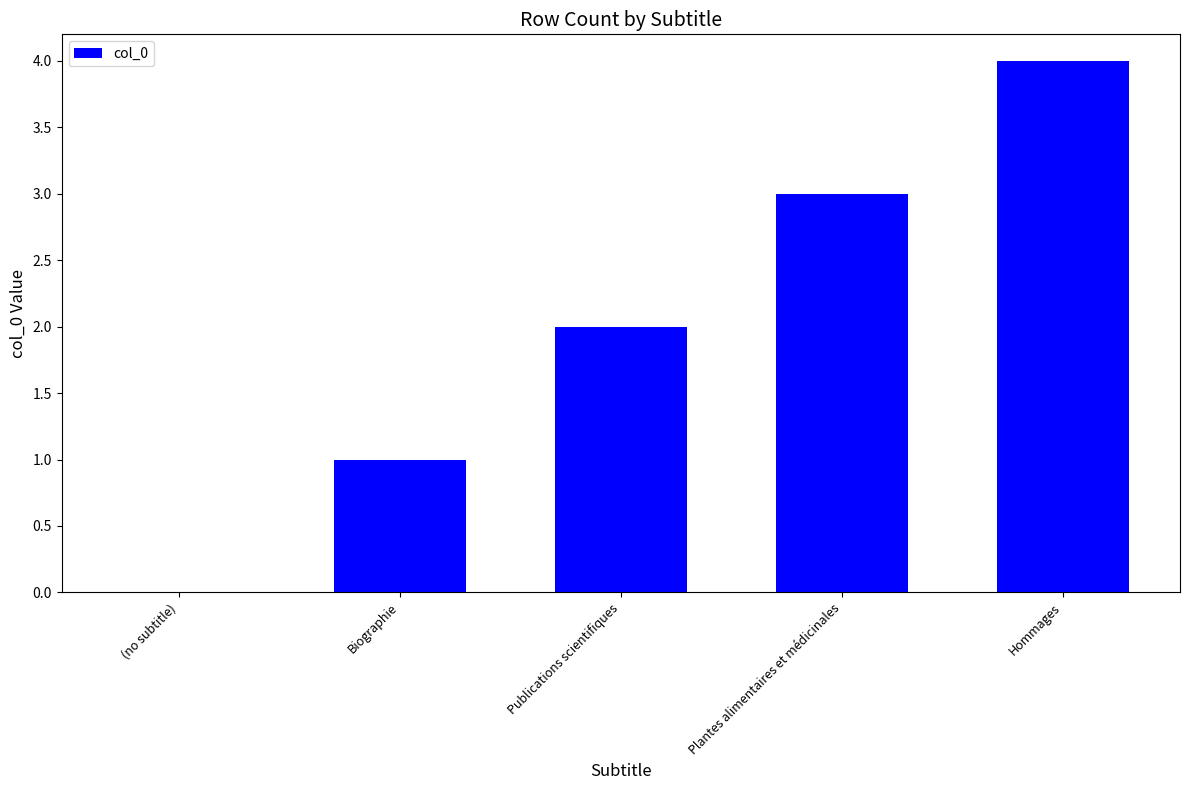

What is the sum of all values?

10